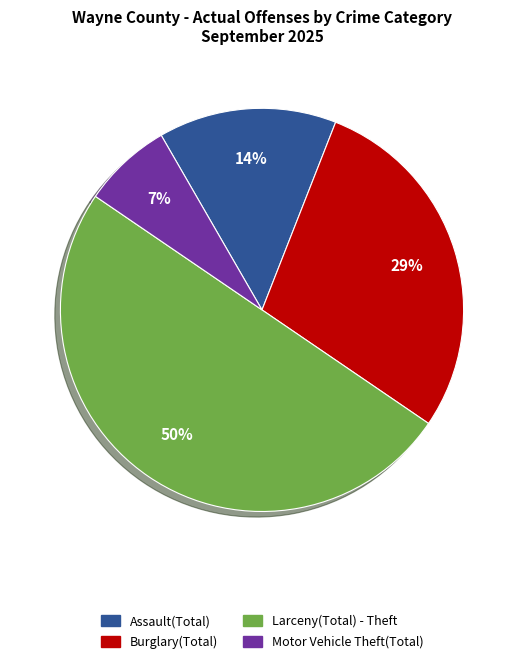

Combined, do Larceny(Total) - Theft and Assault(Total) account for over 50%?

Yes